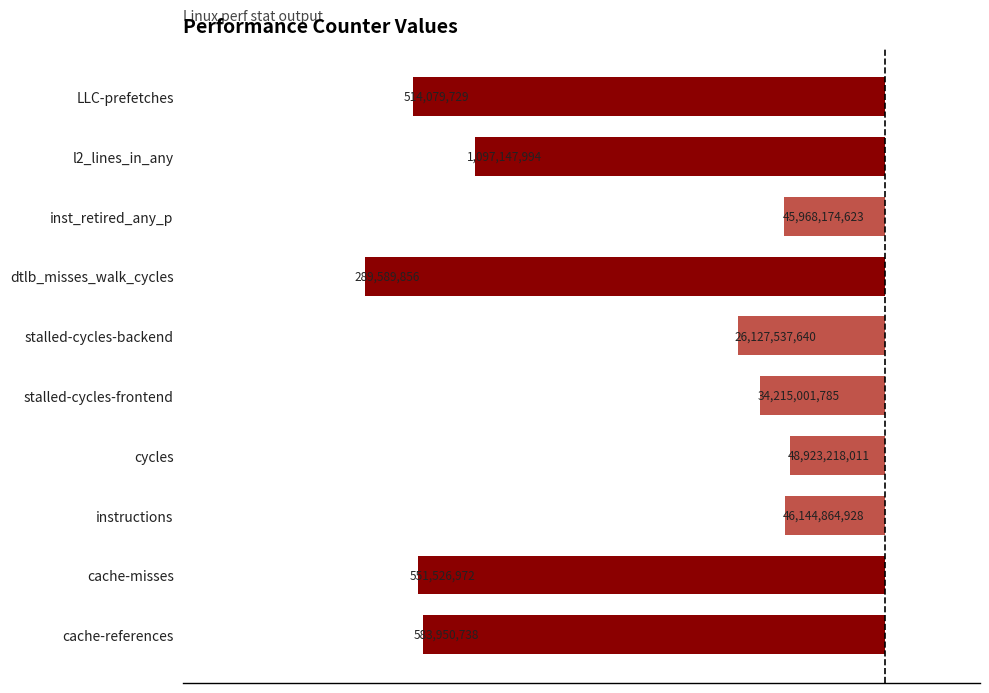

Are the bars horizontal?

Yes